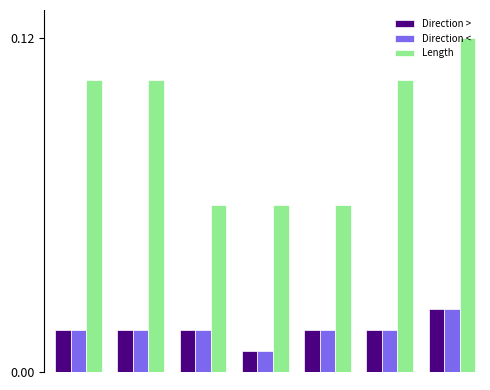

How many bars are there in total?

21